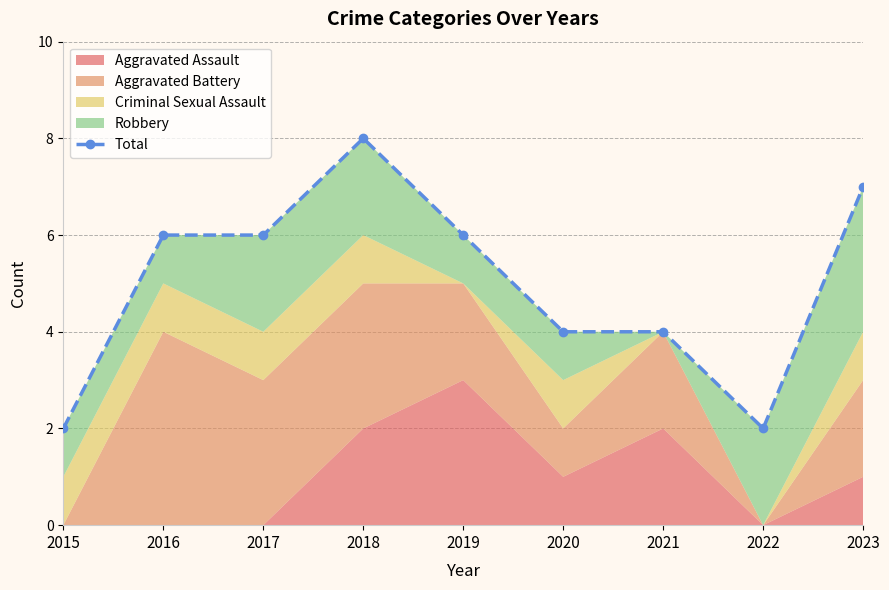

Count the values in the range 4 to 6.

5